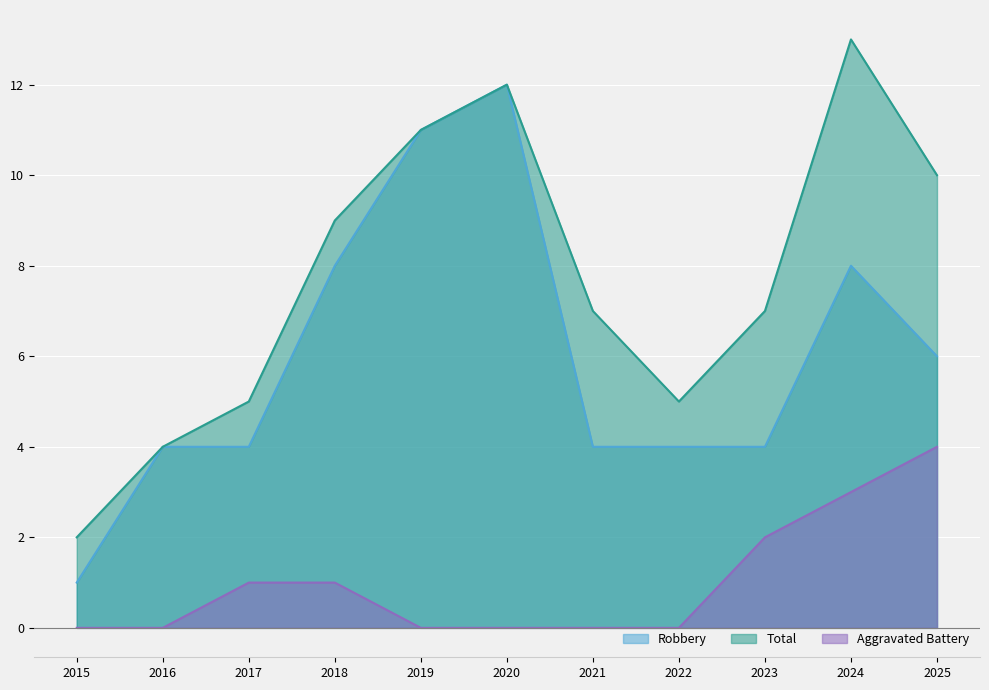

Reading right to left, what are all the values shown in this chart?

Robbery: 2025=6	2024=8	2023=4	2022=4	2021=4	2020=12	2019=11	2018=8	2017=4	2016=4	2015=1
Total: 2025=10	2024=13	2023=7	2022=5	2021=7	2020=12	2019=11	2018=9	2017=5	2016=4	2015=2
Aggravated Battery: 2025=4	2024=3	2023=2	2022=0	2021=0	2020=0	2019=0	2018=1	2017=1	2016=0	2015=0